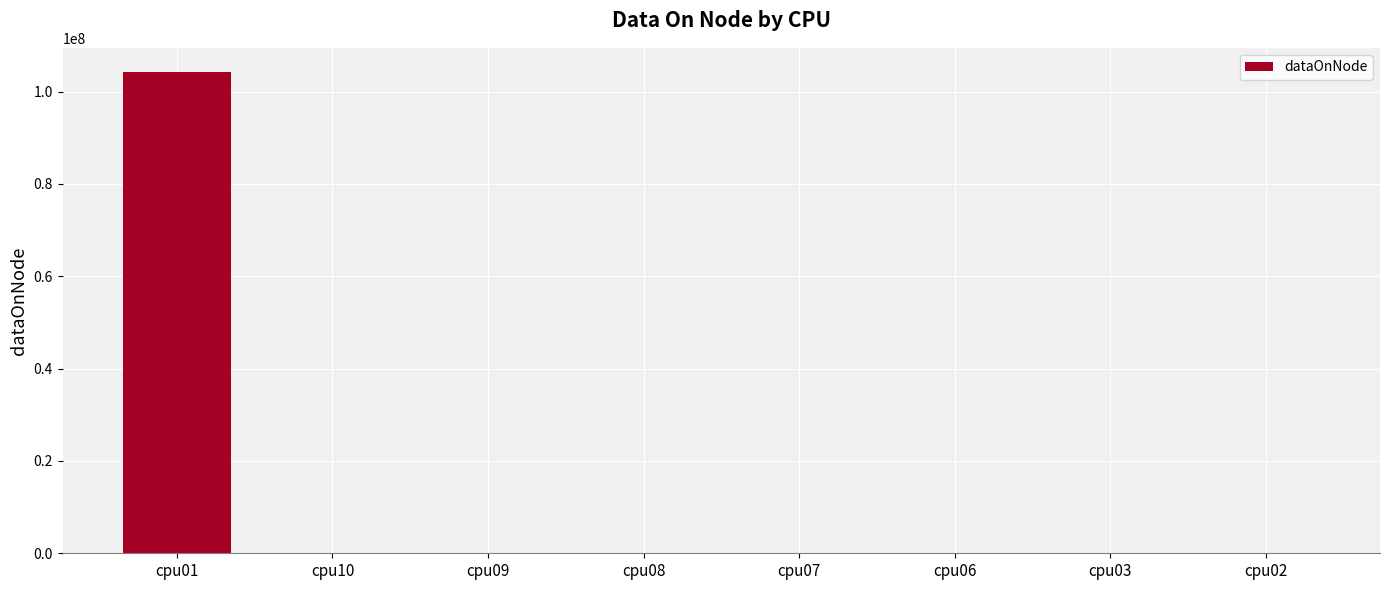

What is the sum of all values?

104252592